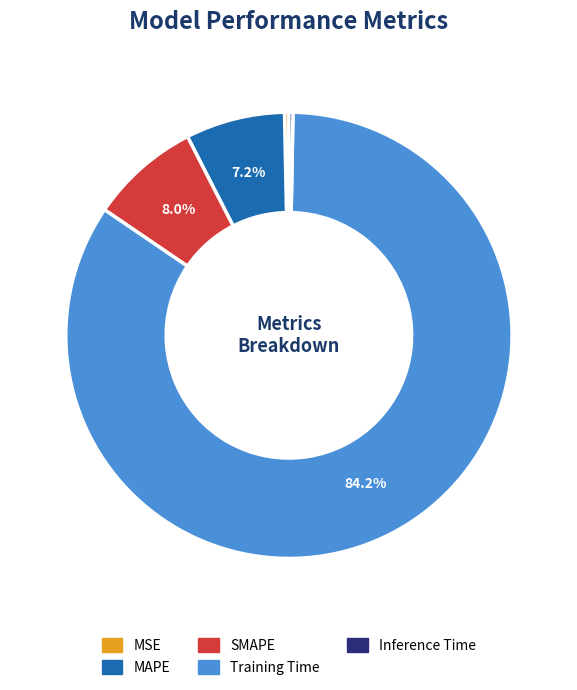

Does Training Time account for over 50% of the chart?

Yes